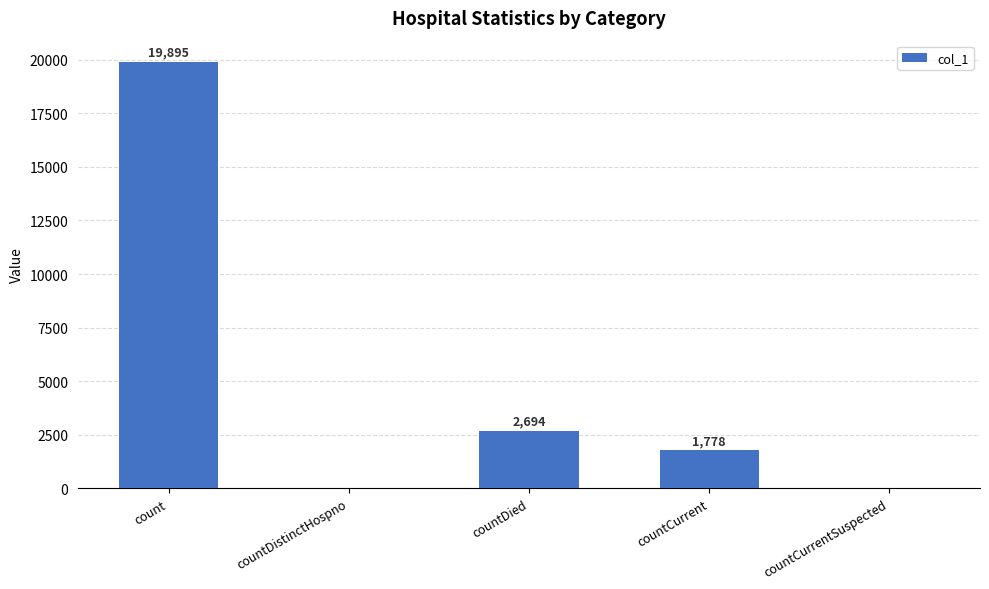

Are the bars horizontal?

No